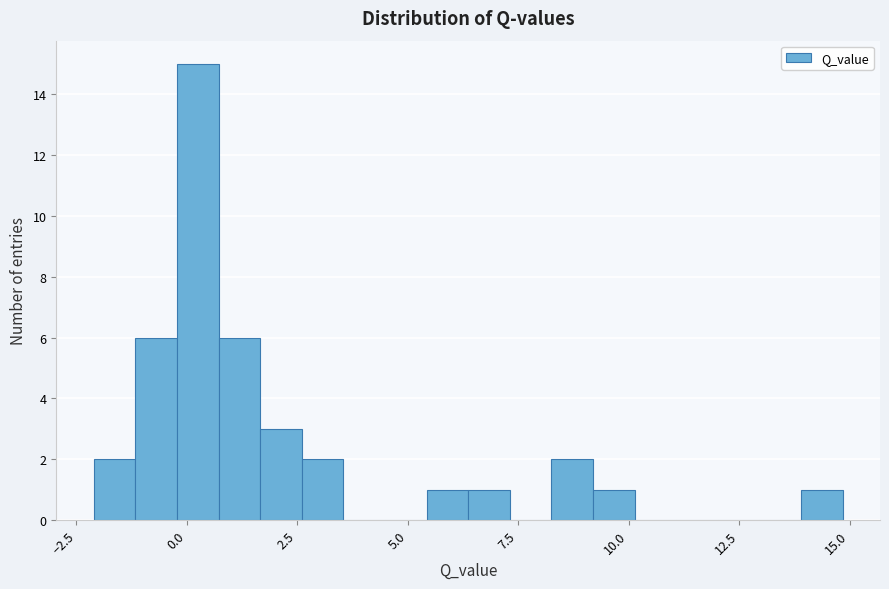

Read against the x-axis, roughly where is the centre of the tallest bar?

0.0